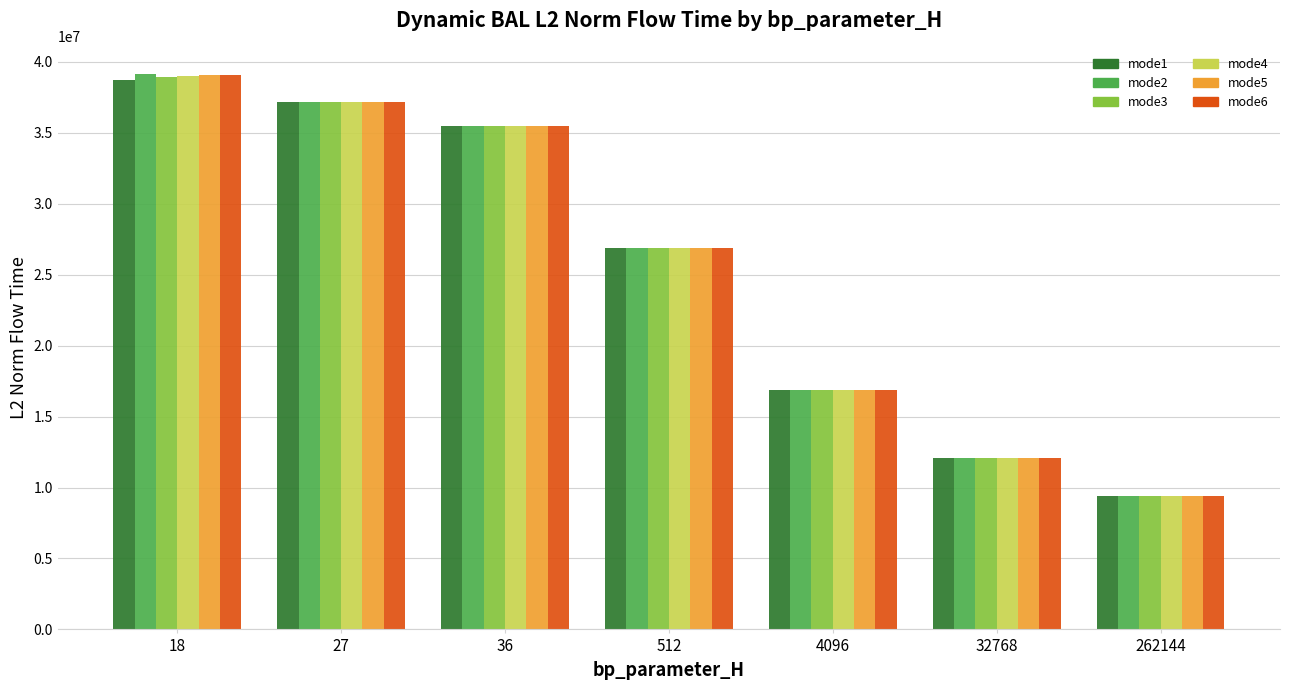

Which category has the lowest value in the mode4 series?

262144